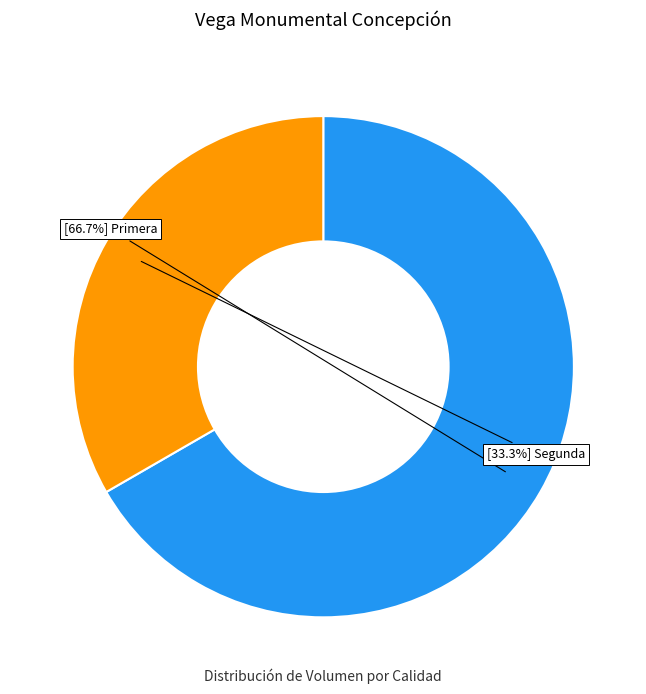

Is there a majority slice in this chart?

Yes